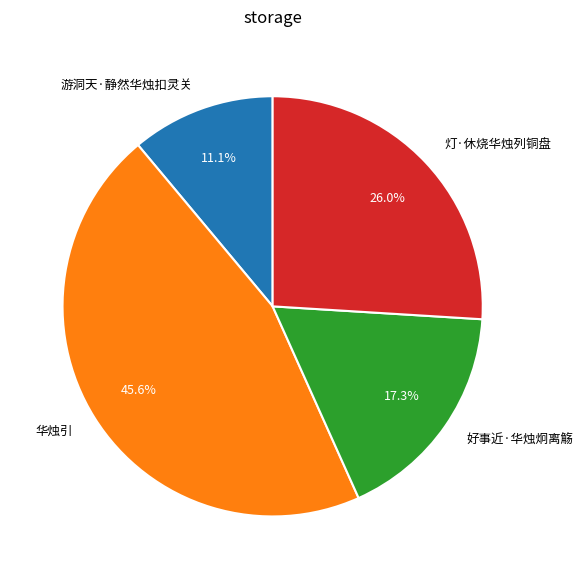

Does 游洞天·静然华烛扣灵关 represent more than half of the total?

No